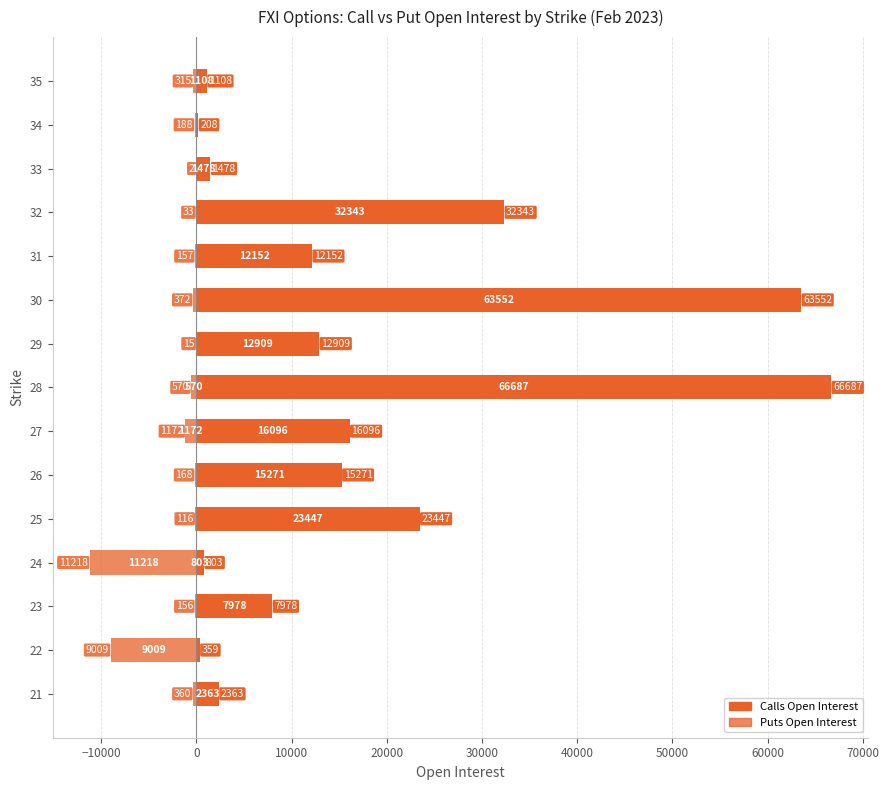

What is the maximum value shown in the chart?

66687